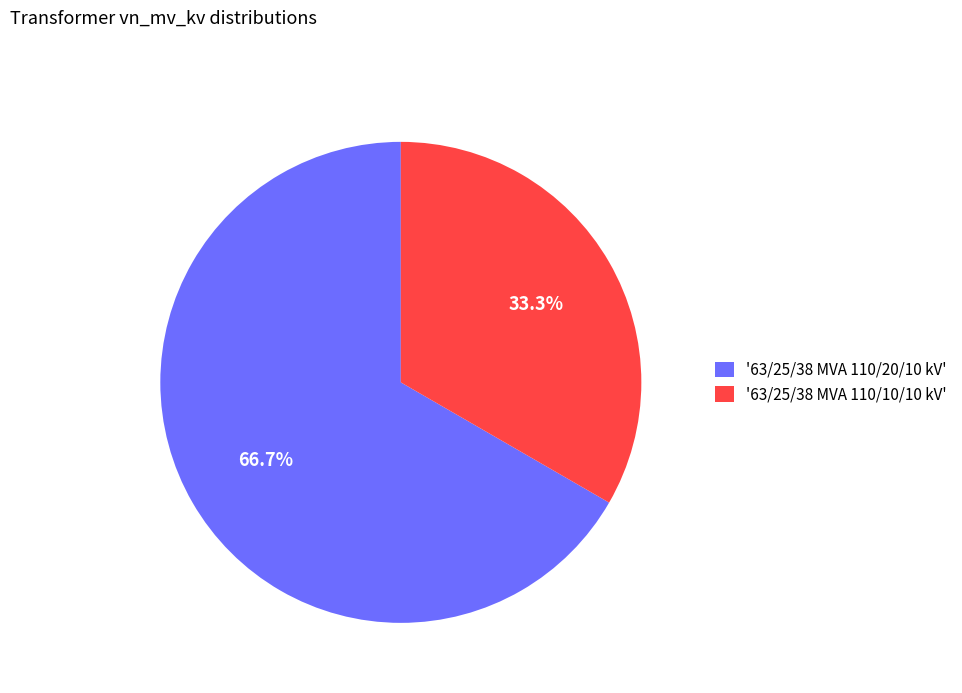

Is '63/25/38 MVA 110/20/10 kV' the majority of the pie?

Yes